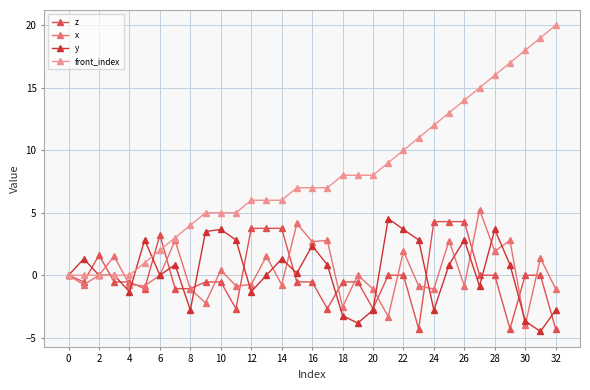

Which series has the largest range (max minus min)?

front_index